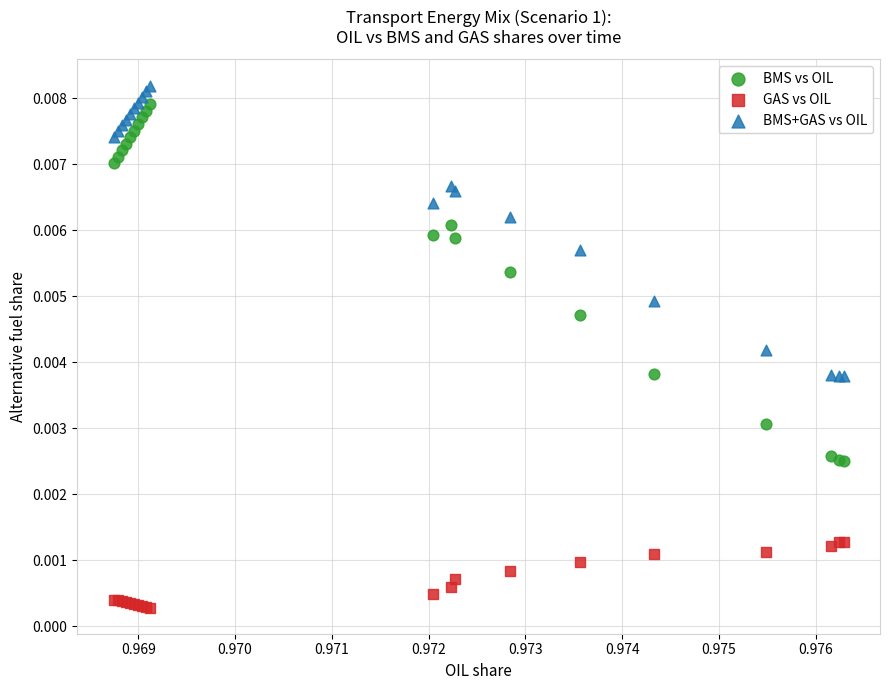

Which series reaches the minimum Y coordinate?

GAS vs OIL